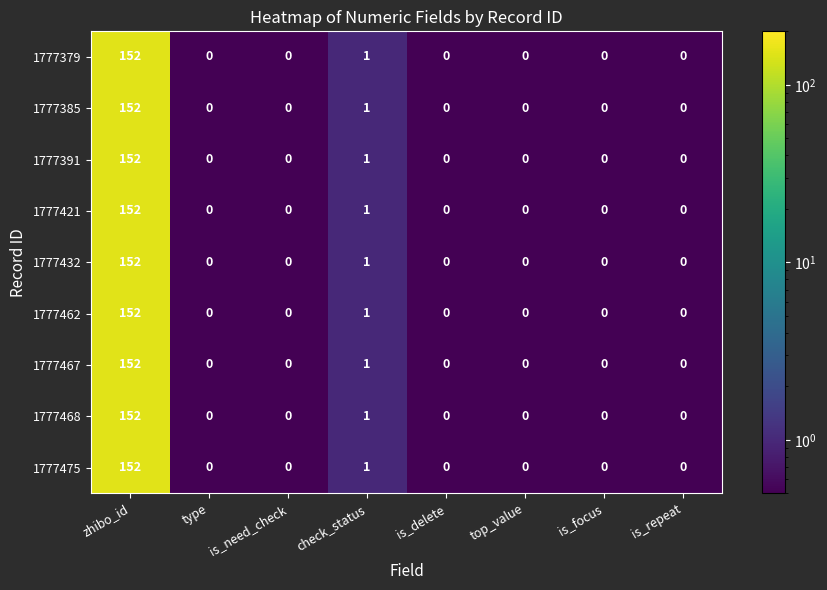

At which category is the sum across all series the highest?

zhibo_id